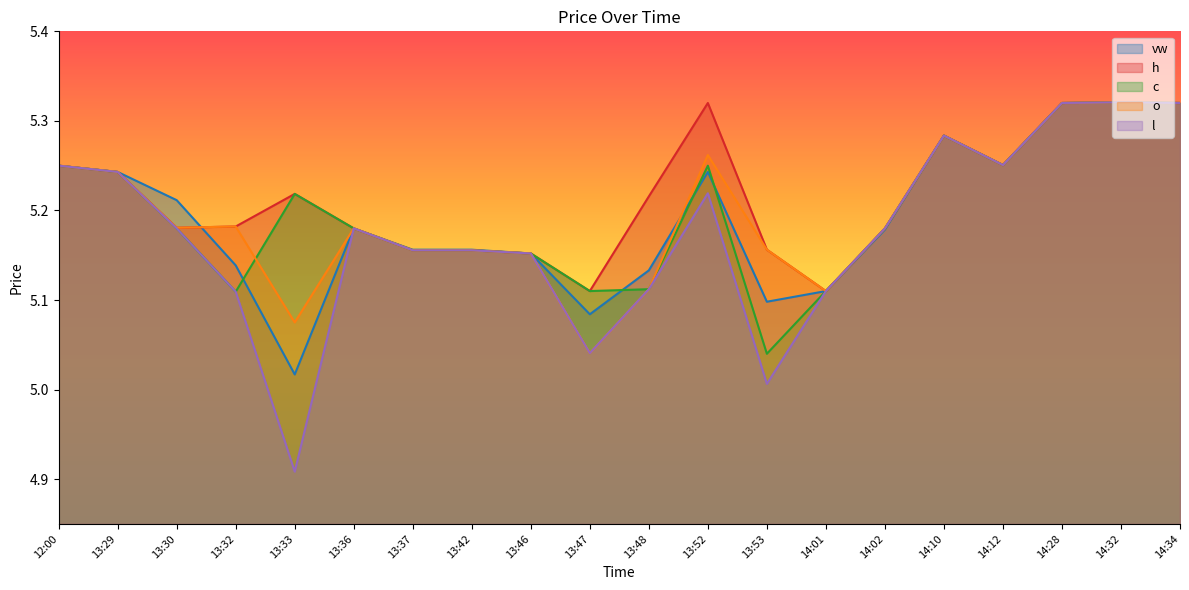

Which has a higher value, 14:34 or 14:32?

14:32